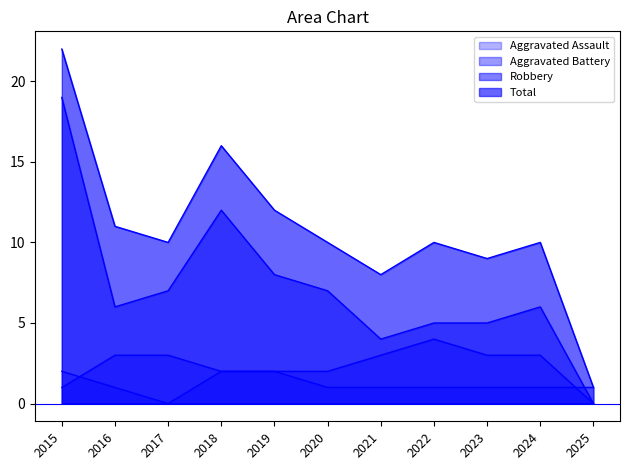

Reading left to right, extract all data points from this chart.

Aggravated Assault: 2015=2	2016=1	2017=0	2018=2	2019=2	2020=1	2021=1	2022=1	2023=1	2024=1	2025=1
Aggravated Battery: 2015=1	2016=3	2017=3	2018=2	2019=2	2020=2	2021=3	2022=4	2023=3	2024=3	2025=0
Robbery: 2015=19	2016=6	2017=7	2018=12	2019=8	2020=7	2021=4	2022=5	2023=5	2024=6	2025=0
Total: 2015=22	2016=11	2017=10	2018=16	2019=12	2020=10	2021=8	2022=10	2023=9	2024=10	2025=1